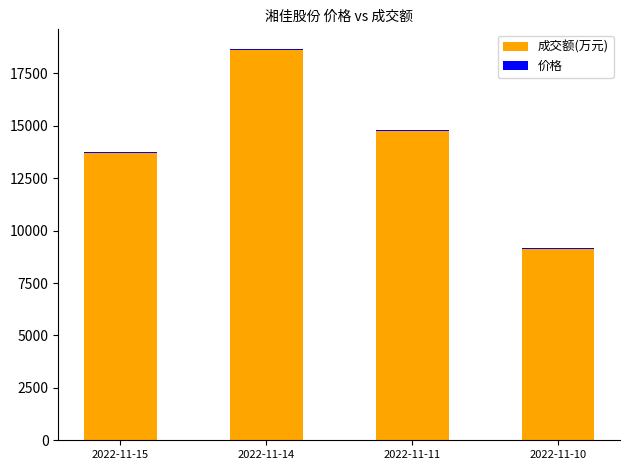

At which category is the sum across all series the highest?

2022-11-14